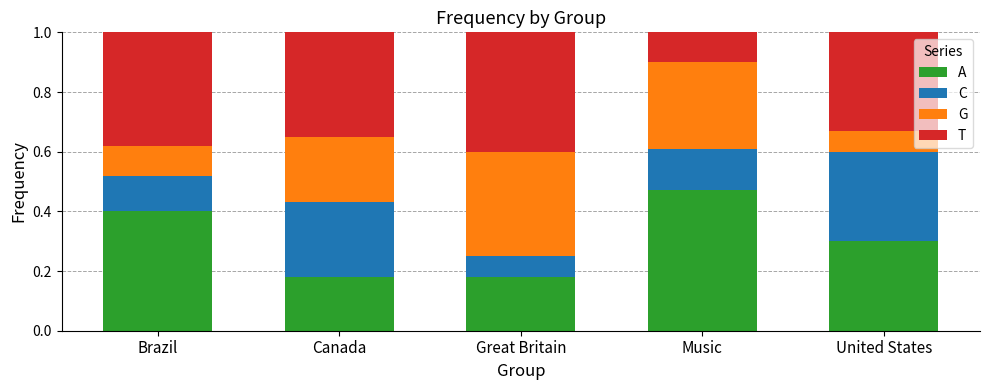

Is it true that A equals 0.4 at Brazil?

True